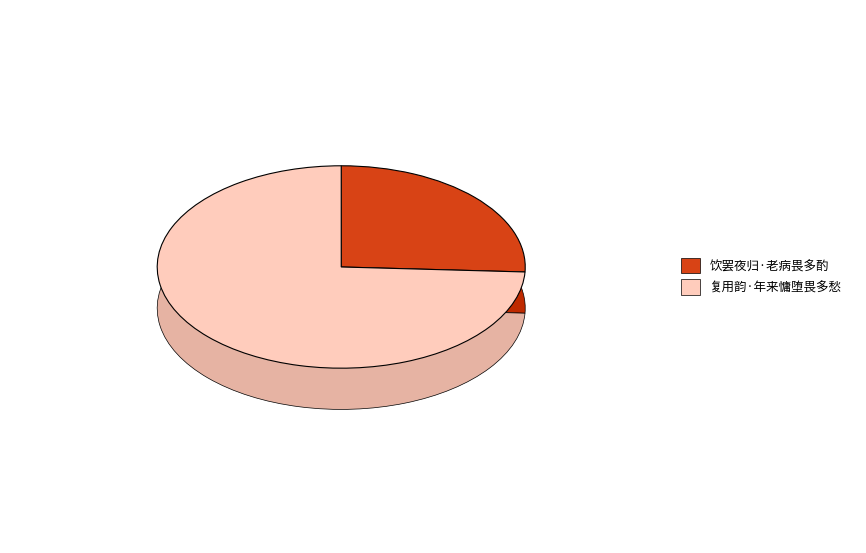

The 复用韵·年来慵堕畏多愁 slice represents 74% of the pie. True or false?

True